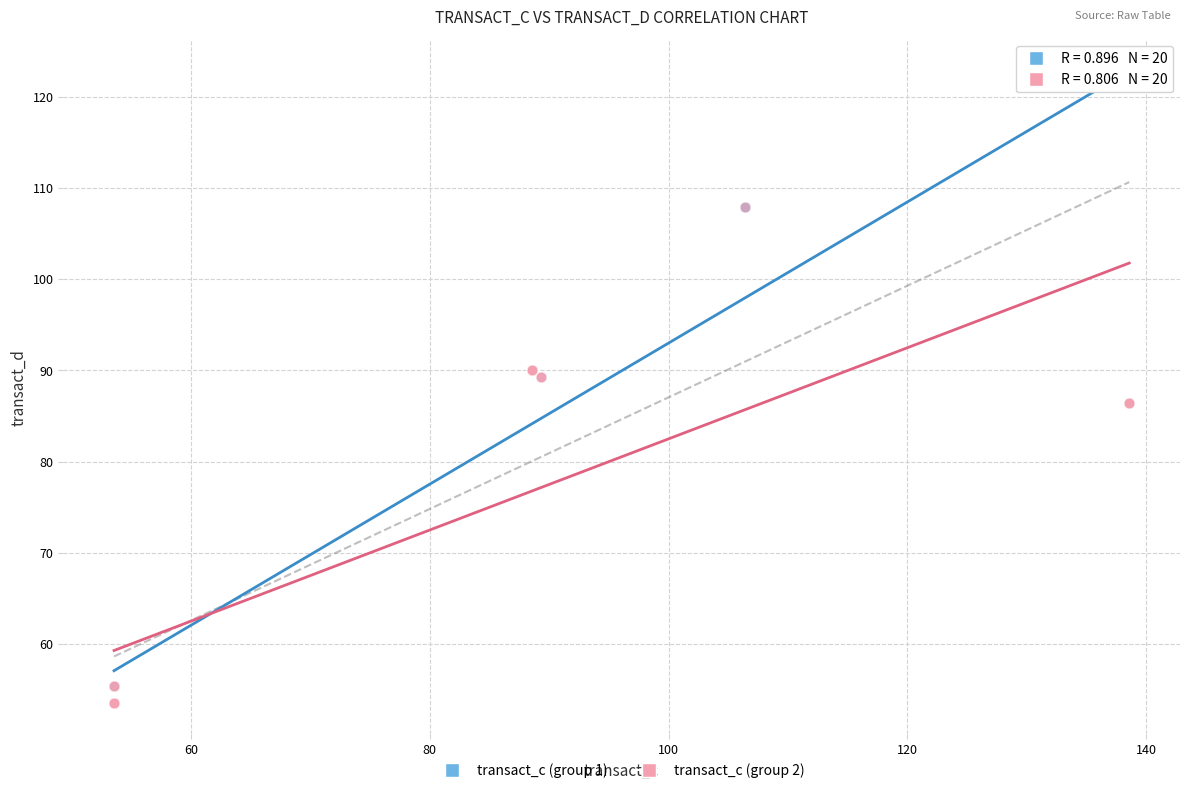

What are all the series names shown in the legend?

transact_c (group 1), transact_c (group 2)